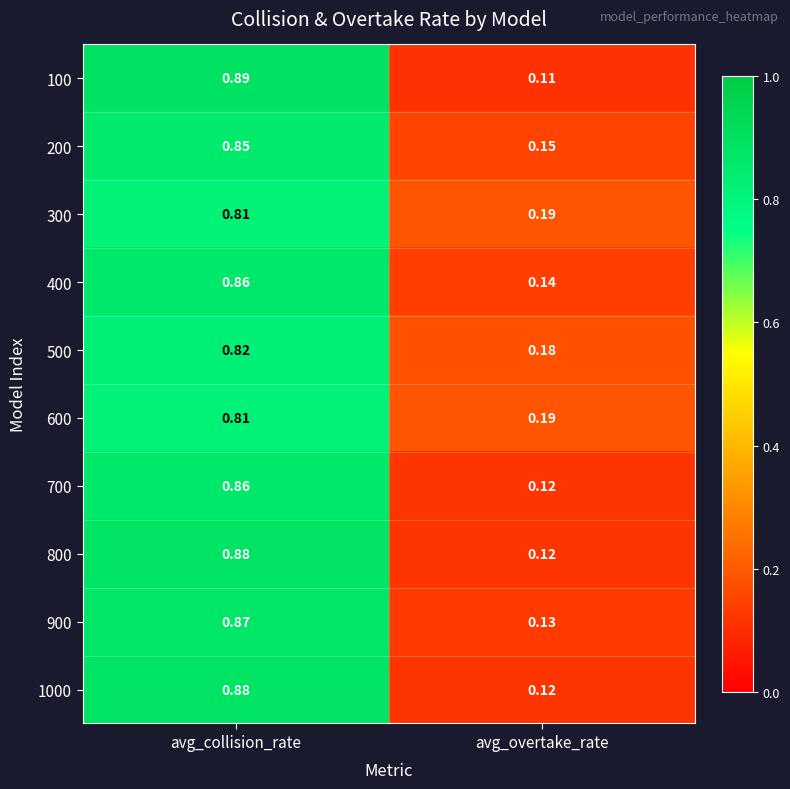

At which category is the sum across all series the highest?

avg_collision_rate